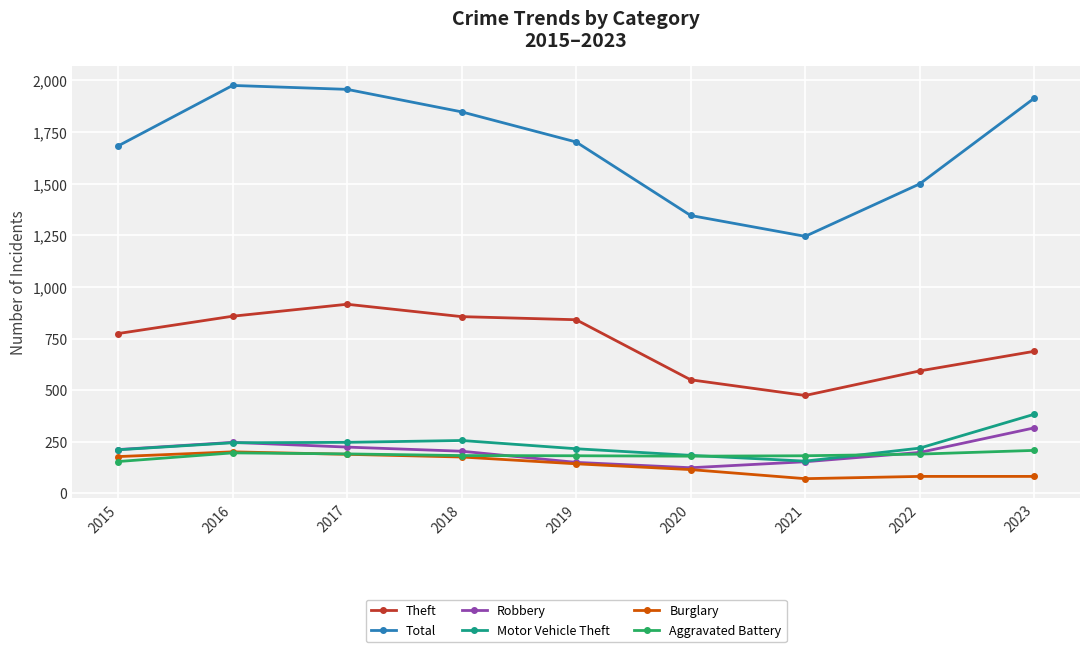

Where is the first local minimum for Total?

2021